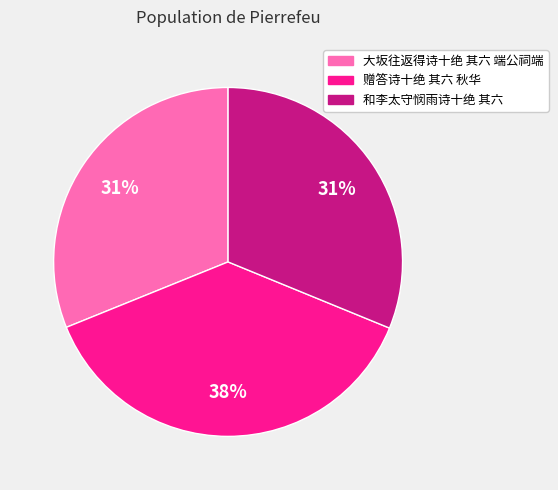

Which slice is the largest?

赠答诗十绝 其六 秋华